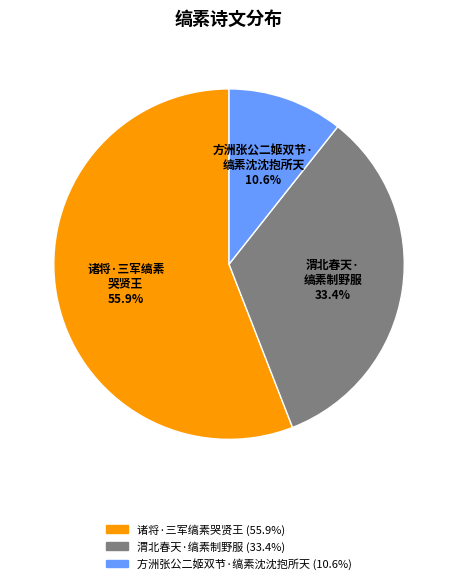

To the nearest percent, what is the difference between the largest and smallest slice percentages?

45%